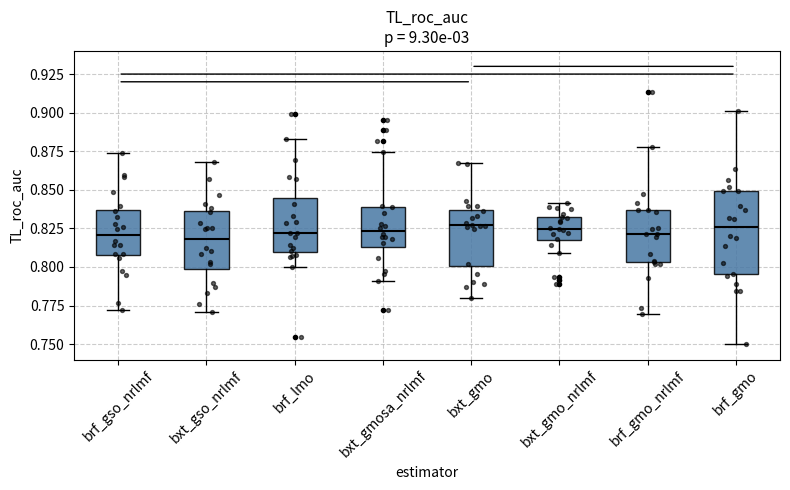

Comparing the boxes themselves (not the whiskers), which one is the tallest?

brf_gmo